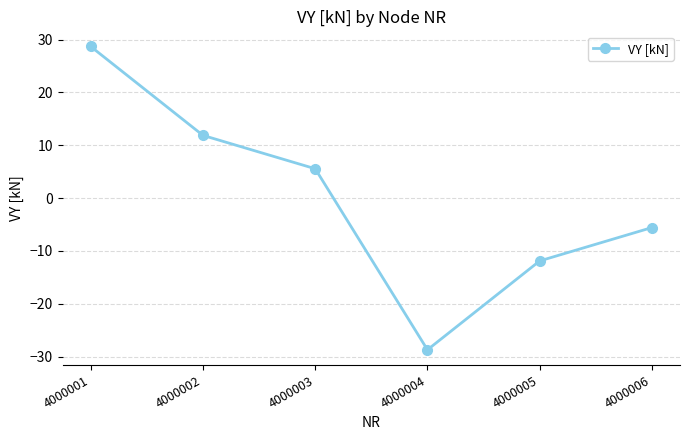

How many data points are less than 5?

3